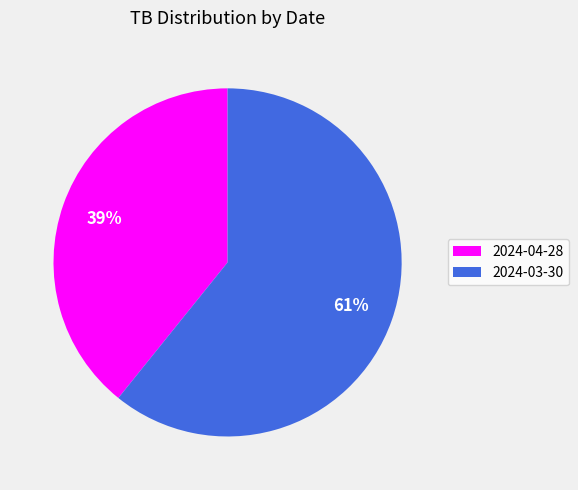

To the nearest percent, what is the difference between the largest and smallest slice percentages?

22%